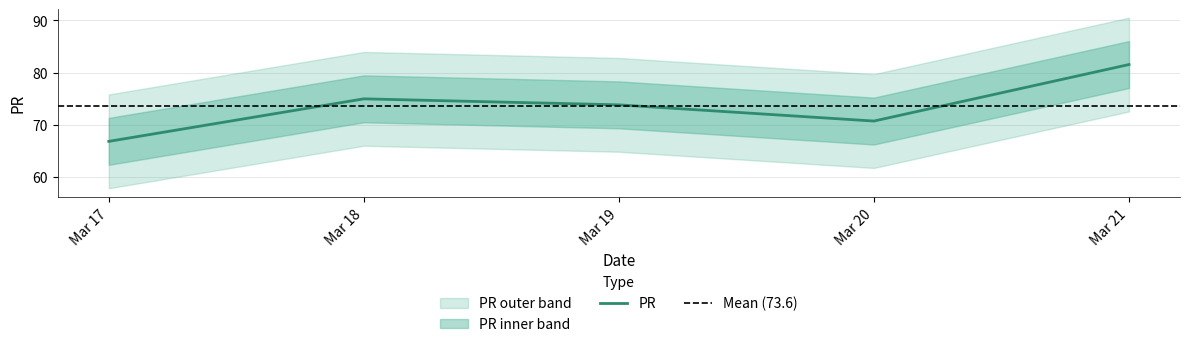

List the labels in order of PR value, largest first.

Mar 21, Mar 18, Mar 19, Mar 20, Mar 17